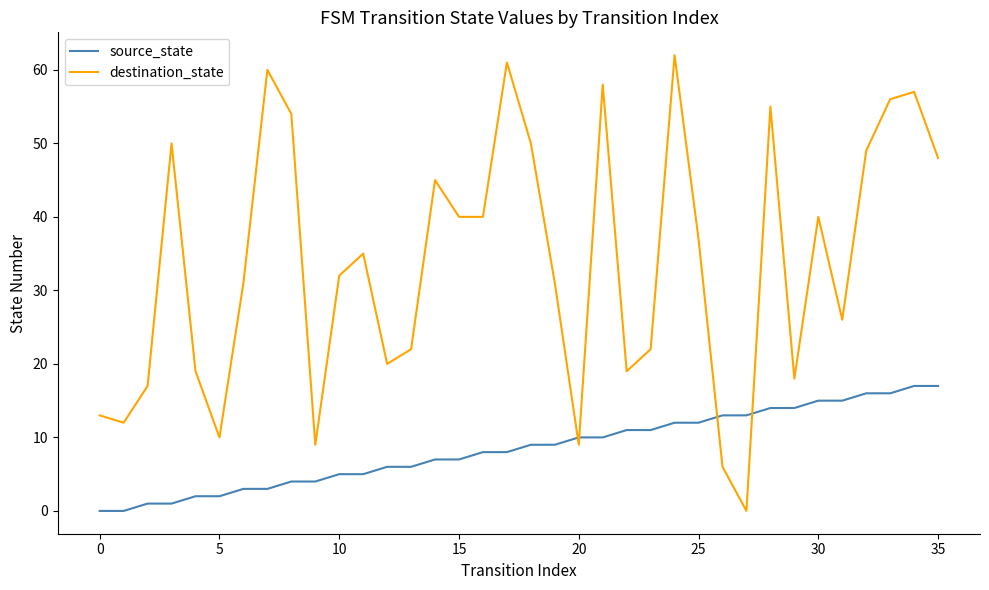

What is the maximum value for source_state?

17